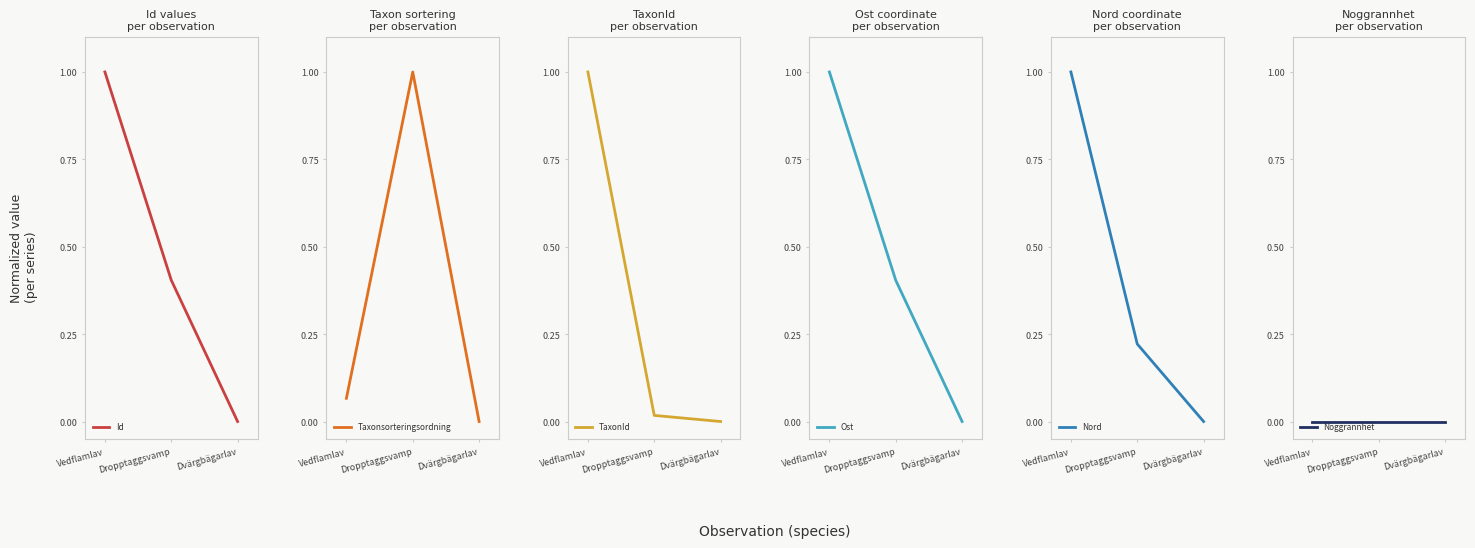

Read the Nord value at Dropptaggsvamp.

0.2